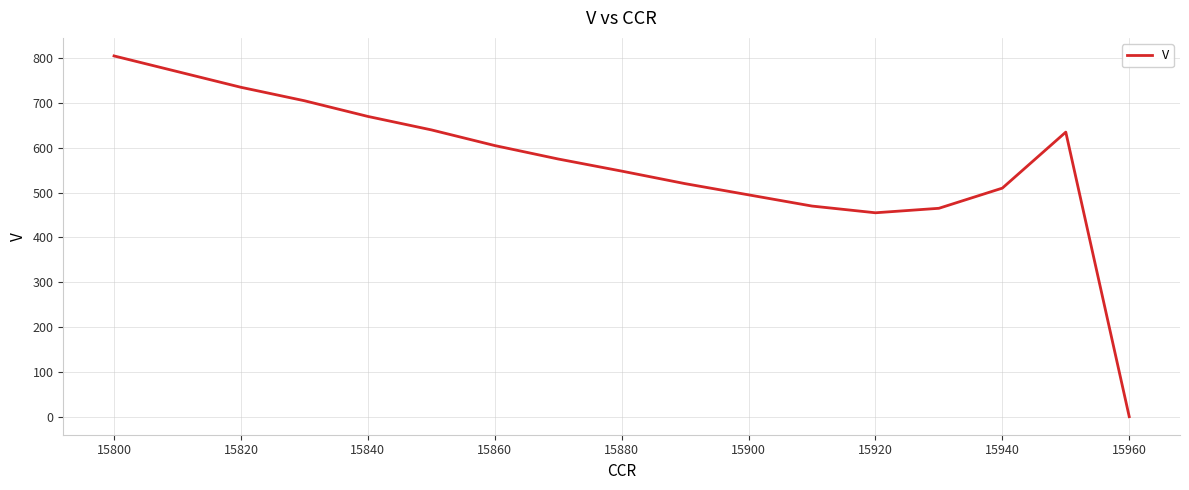

Count the number of data series in this chart.

1